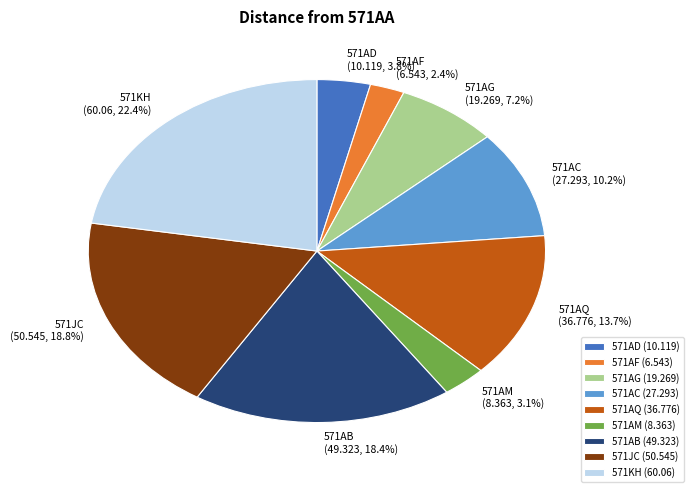

Is there a majority slice in this chart?

No